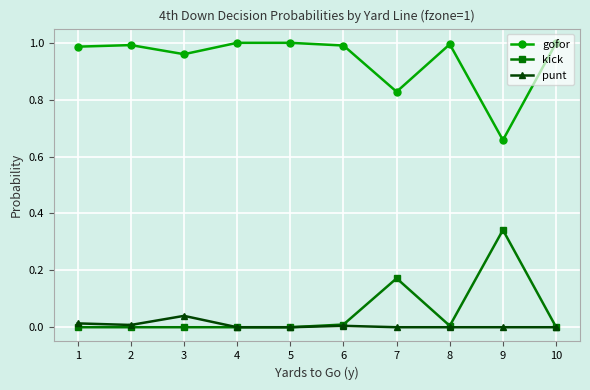

Is the value of gofor at 2 greater than the value of kick at 5?

Yes